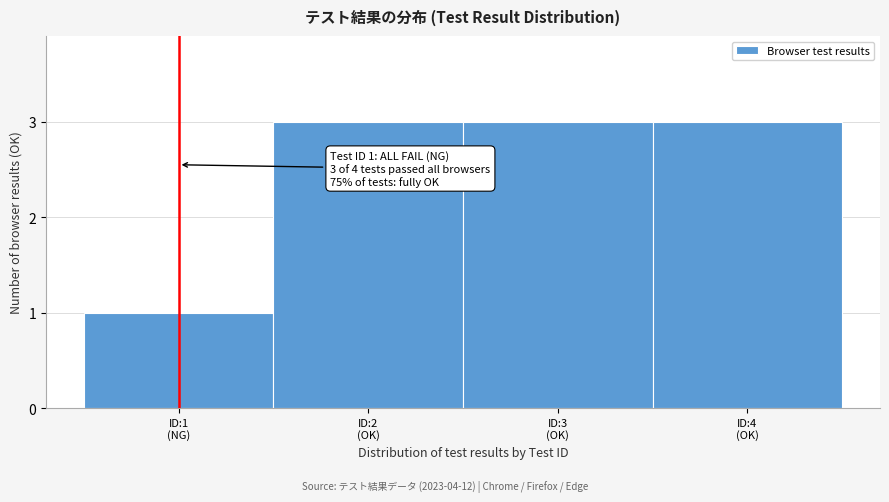

Reading left to right, what are all the values shown in this chart?

1	3	3	3